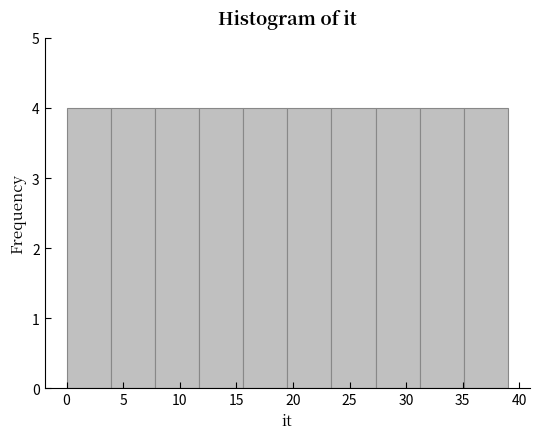

Reading left to right, transcribe this chart: for each bar, give the range it covers on the x-axis and its height. Neither the bar edges nor the heights are printed on the chart, so give them approximately, as read against the axes.

0.0 to 3.9: 4
3.9 to 7.8: 4
7.8 to 11.7: 4
11.7 to 15.6: 4
15.6 to 19.5: 4
19.5 to 23.4: 4
23.4 to 27.3: 4
27.3 to 31.2: 4
31.2 to 35.1: 4
35.1 to 39.0: 4